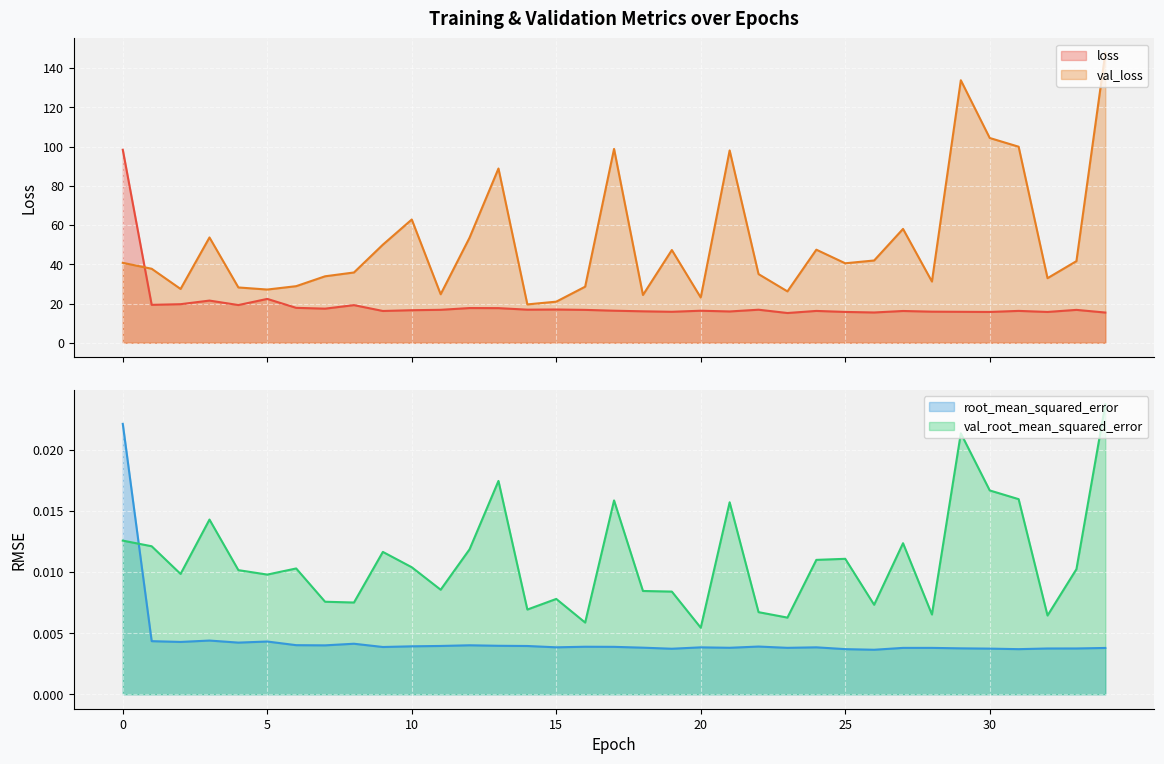

What is the sum of all val_loss values?

1794.4